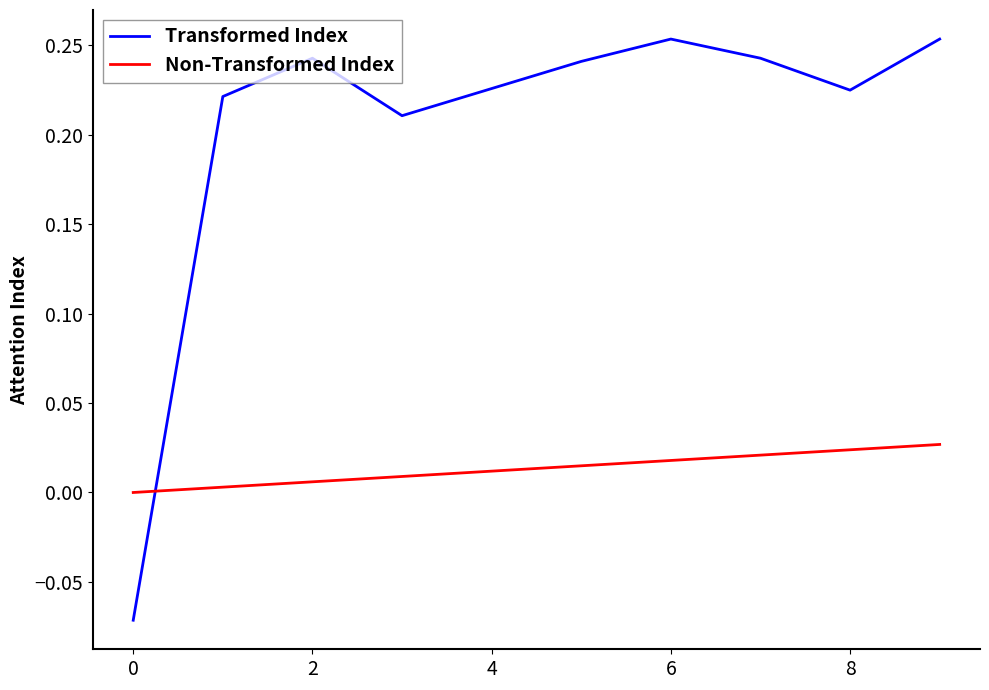

After their last crossing, which series has the higher values: Non-Transformed Index or Transformed Index?

Transformed Index